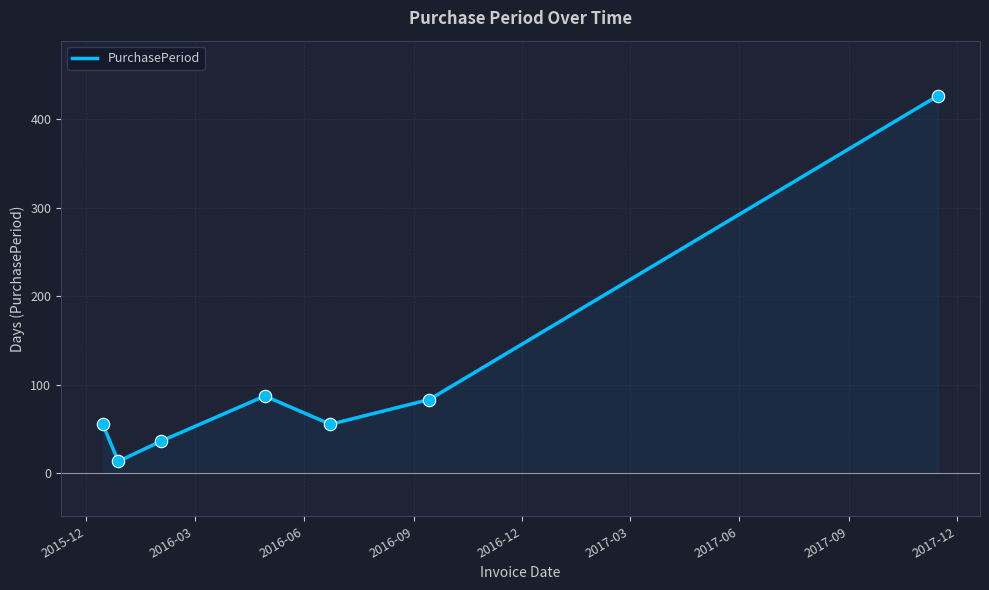

What is the highest value of the PurchasePeriod series?

427